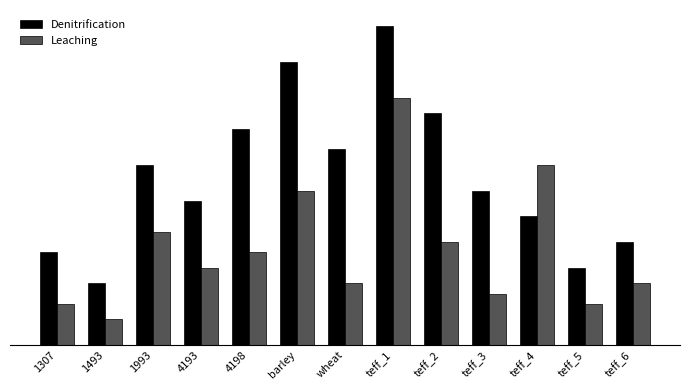

Which series changed the most between 1493 and 4193?

Denitrification